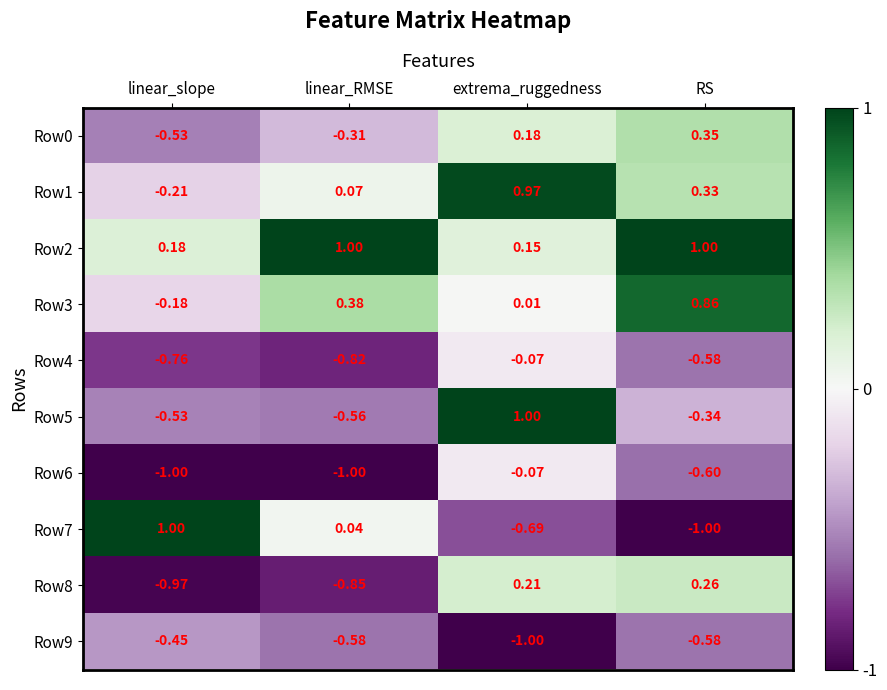

Which category has the highest value in the Row4 series?

extrema_ruggedness